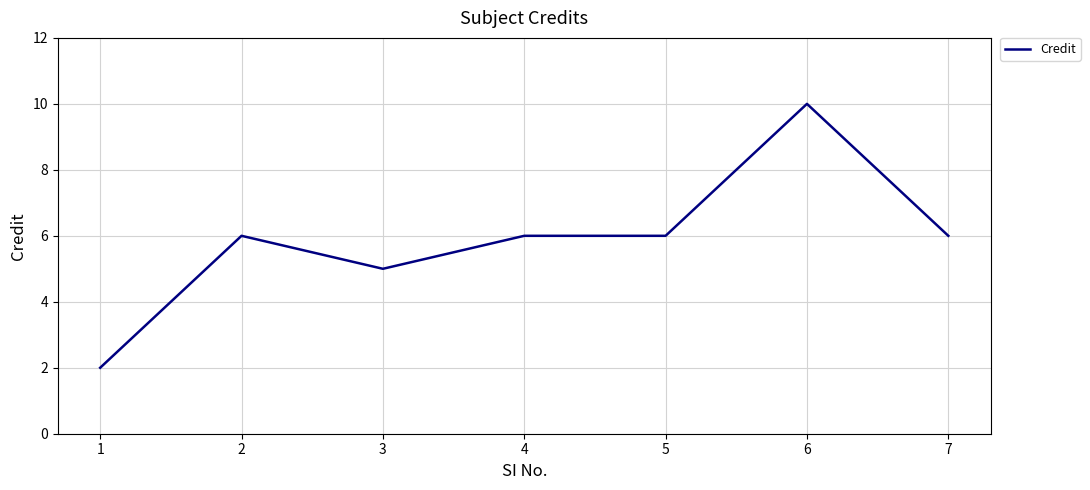

What is the change in value from 3 to 5?

+1